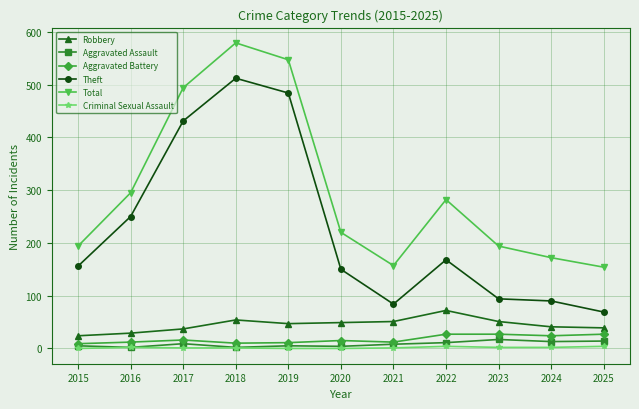

True or false: Aggravated Battery and Robbery intersect in this chart.

False